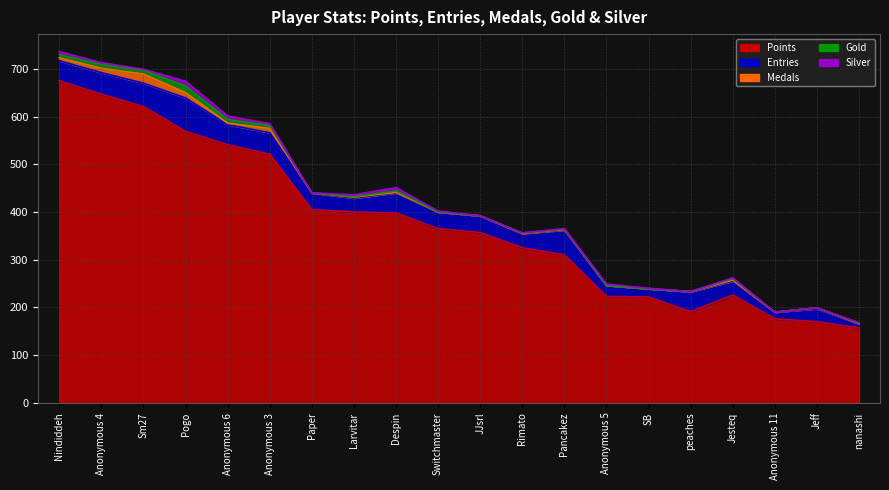

Reading left to right, list all the values displayed in this chart.

Points: Nindiddeh=675	Anonymous 4=647	Sm27=621	Pogo=569	Anonymous 6=541	Anonymous 3=521	Paper=405	Larvitar=400	Despin=398	Switchmaster=365	JJsrl=357	Rimato=325	Pancakez=310	Anonymous 5=223	SB=222	peaches=191	Jesteq=226	Anonymous 11=176	Jeff=170	nanashi=157
Entries: Nindiddeh=42	Anonymous 4=45	Sm27=49	Pogo=70	Anonymous 6=42	Anonymous 3=45	Paper=35	Larvitar=29	Despin=42	Switchmaster=35	JJsrl=35	Rimato=30	Pancakez=52	Anonymous 5=23	SB=17	peaches=42	Jesteq=29	Anonymous 11=14	Jeff=27	nanashi=8
Medals: Nindiddeh=6	Anonymous 4=9	Sm27=19	Pogo=11	Anonymous 6=3	Anonymous 3=9	Paper=0	Larvitar=2	Despin=1	Switchmaster=0	JJsrl=0	Rimato=0	Pancakez=1	Anonymous 5=0	SB=0	peaches=0	Jesteq=2	Anonymous 11=0	Jeff=2	nanashi=1
Gold: Nindiddeh=7	Anonymous 4=8	Sm27=8	Pogo=14	Anonymous 6=8	Anonymous 3=6	Paper=0	Larvitar=1	Despin=3	Switchmaster=0	JJsrl=0	Rimato=1	Pancakez=1	Anonymous 5=0	SB=0	peaches=0	Jesteq=3	Anonymous 11=0	Jeff=0	nanashi=1
Silver: Nindiddeh=6	Anonymous 4=4	Sm27=2	Pogo=10	Anonymous 6=7	Anonymous 3=4	Paper=0	Larvitar=4	Despin=7	Switchmaster=2	JJsrl=0	Rimato=0	Pancakez=1	Anonymous 5=3	SB=1	peaches=0	Jesteq=2	Anonymous 11=0	Jeff=0	nanashi=1